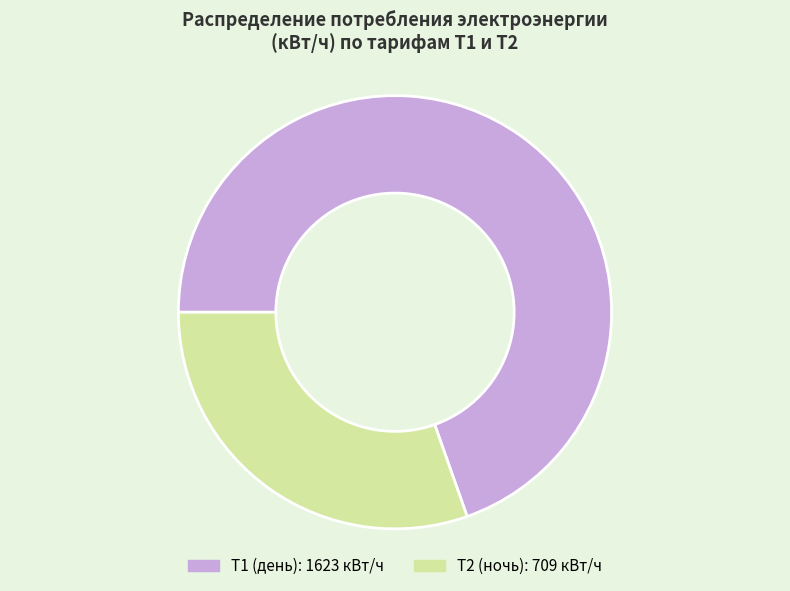

Is there any slice that represents more than half of the pie?

Yes